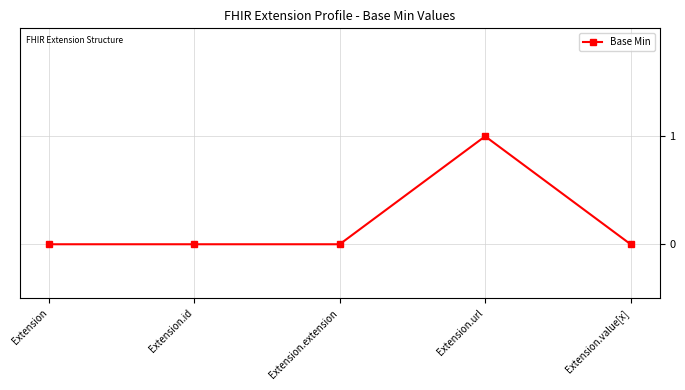

What is the label of the 1st point from the left?

Extension